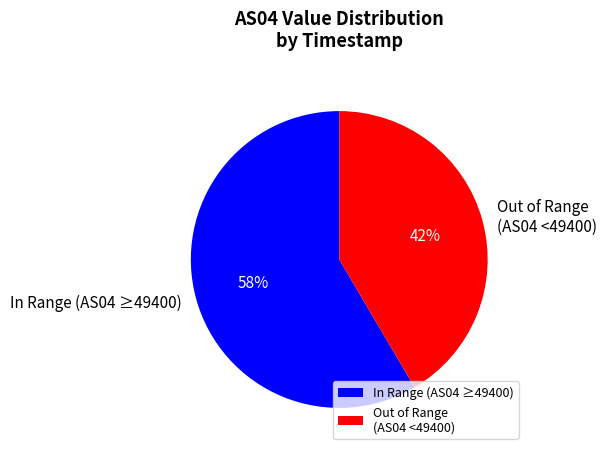

True or false: In Range (AS04 ≥49400) accounts for 58% of the total.

True